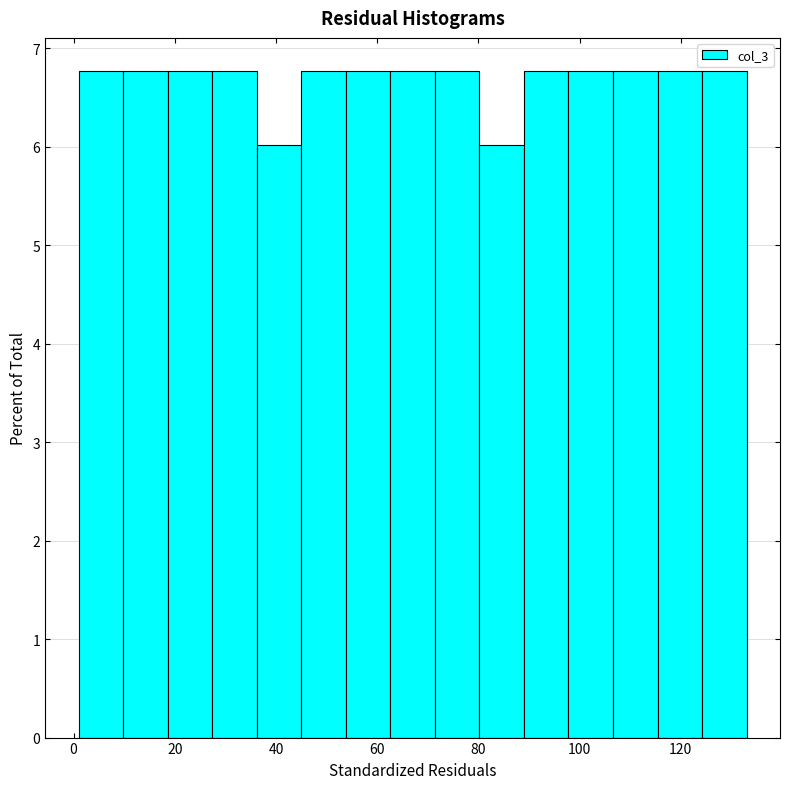

How tall is the bar that spans 9.8 to 18.6 on the x-axis? Neither the bar edges nor the heights are printed on the chart, so give them approximately, as read against the axes.

6.8